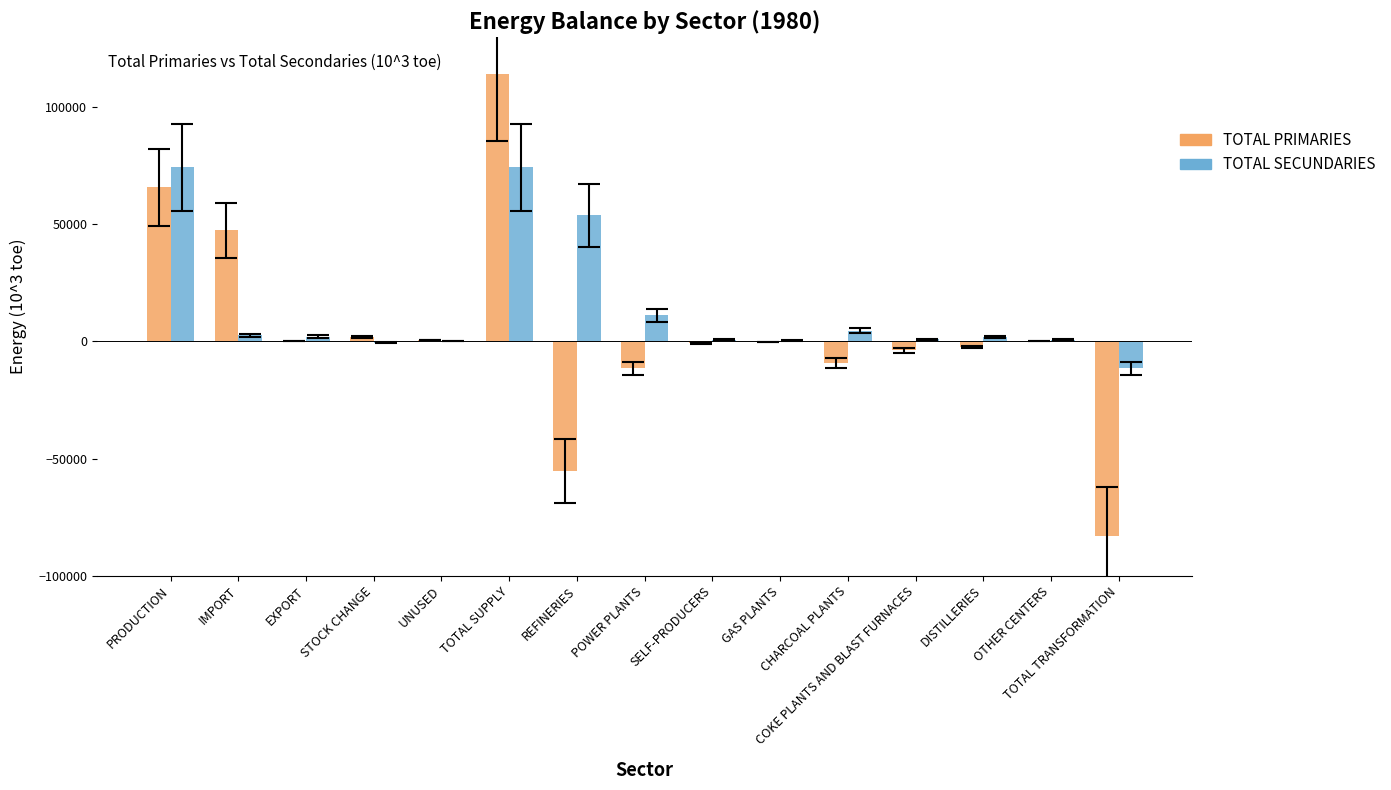

What is the approximate value of TOTAL SECUNDARIES at EXPORT?

2131.0